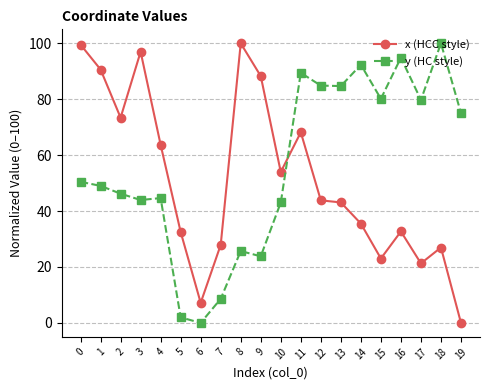

At which category is the sum across all series the highest?

11